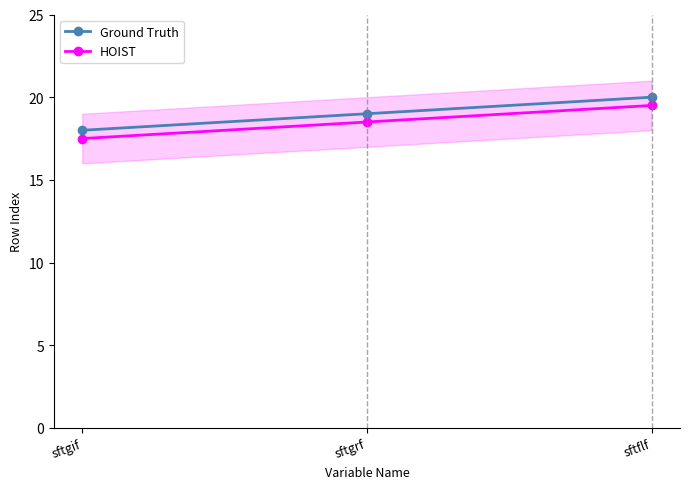

Which category has the highest value in the Ground Truth series?

sftflf